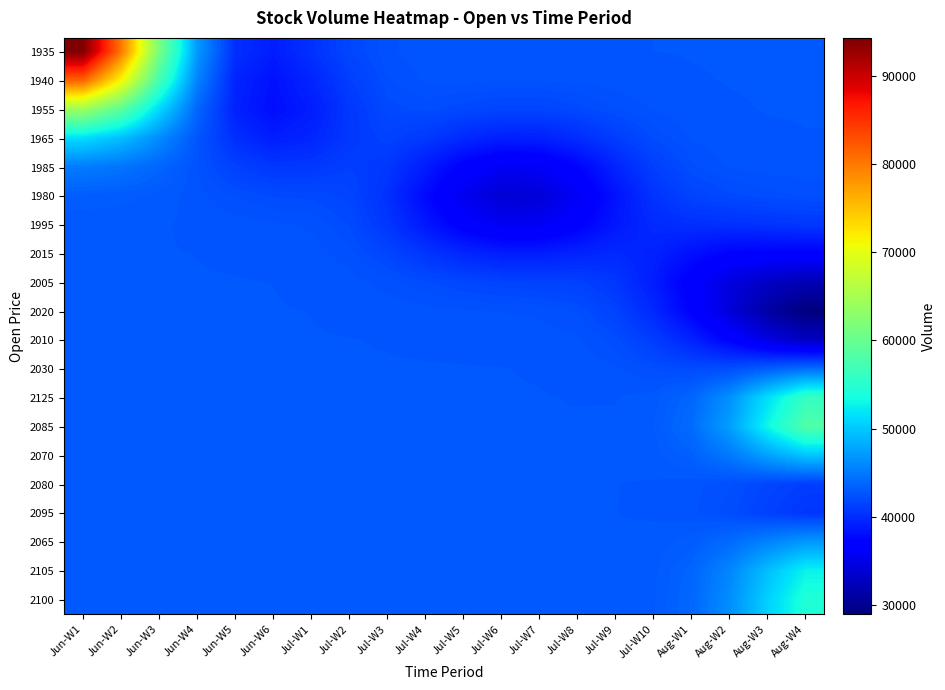

At which category is the sum across all series the highest?

Jun-W1